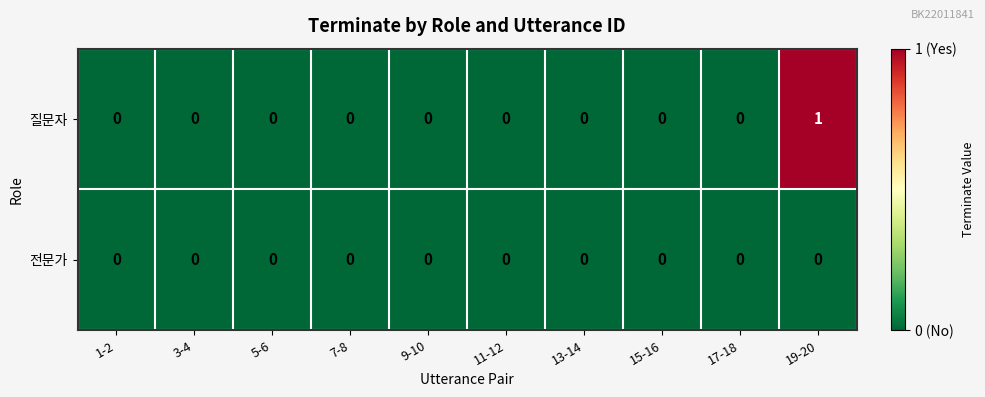

The value of 전문가 at 1-2 is 0. True or false?

True